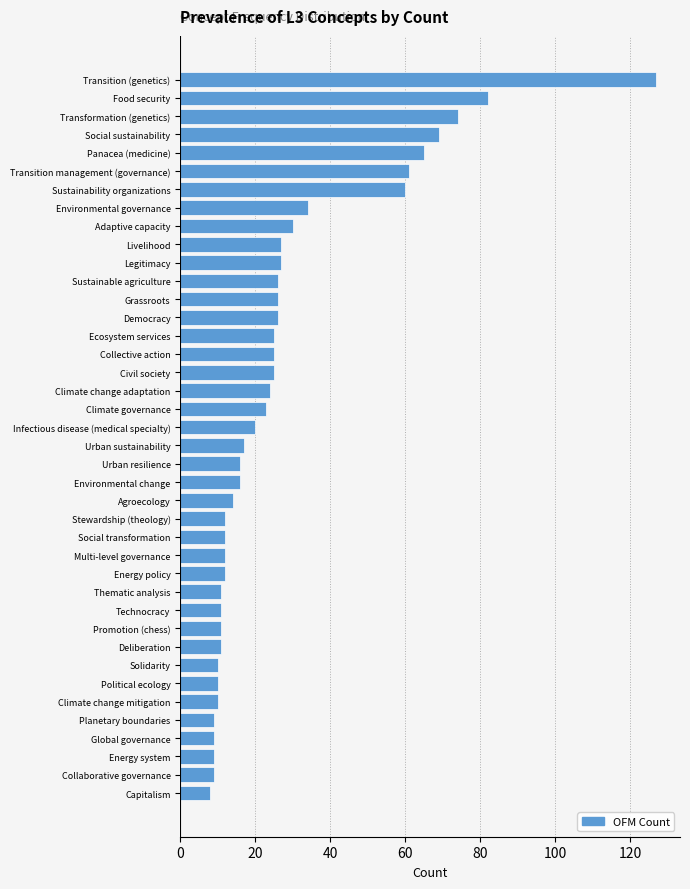

The value at Technocracy is 11. True or false?

True